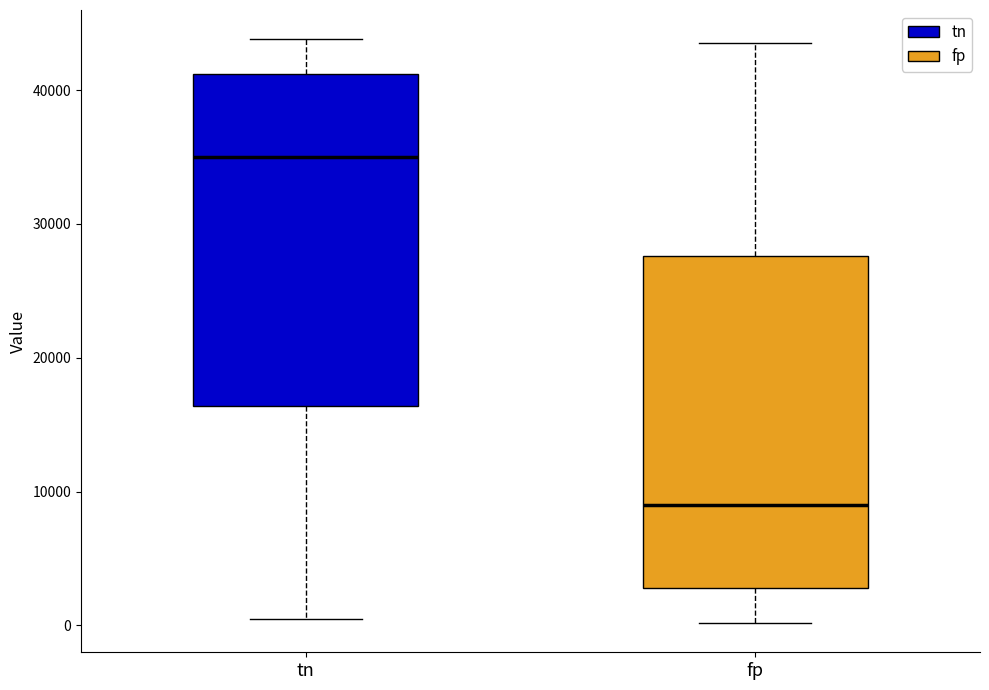

Which box's median line is the highest?

tn